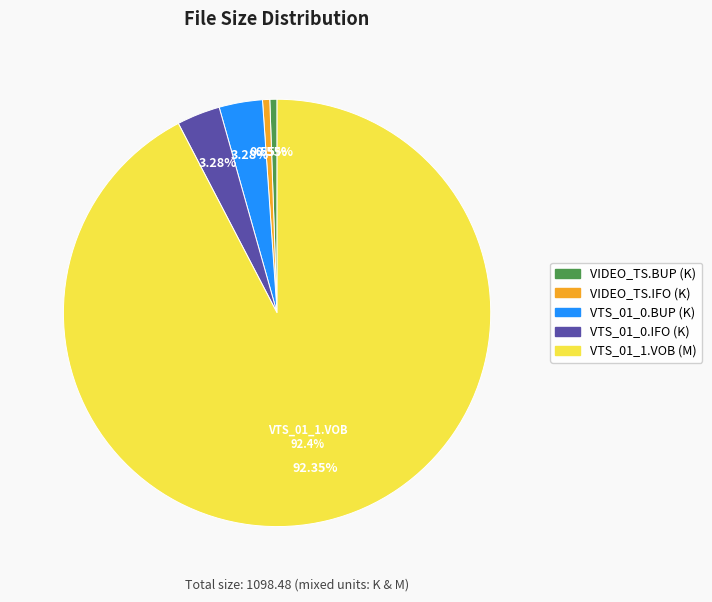

How many segments does this pie chart have?

5